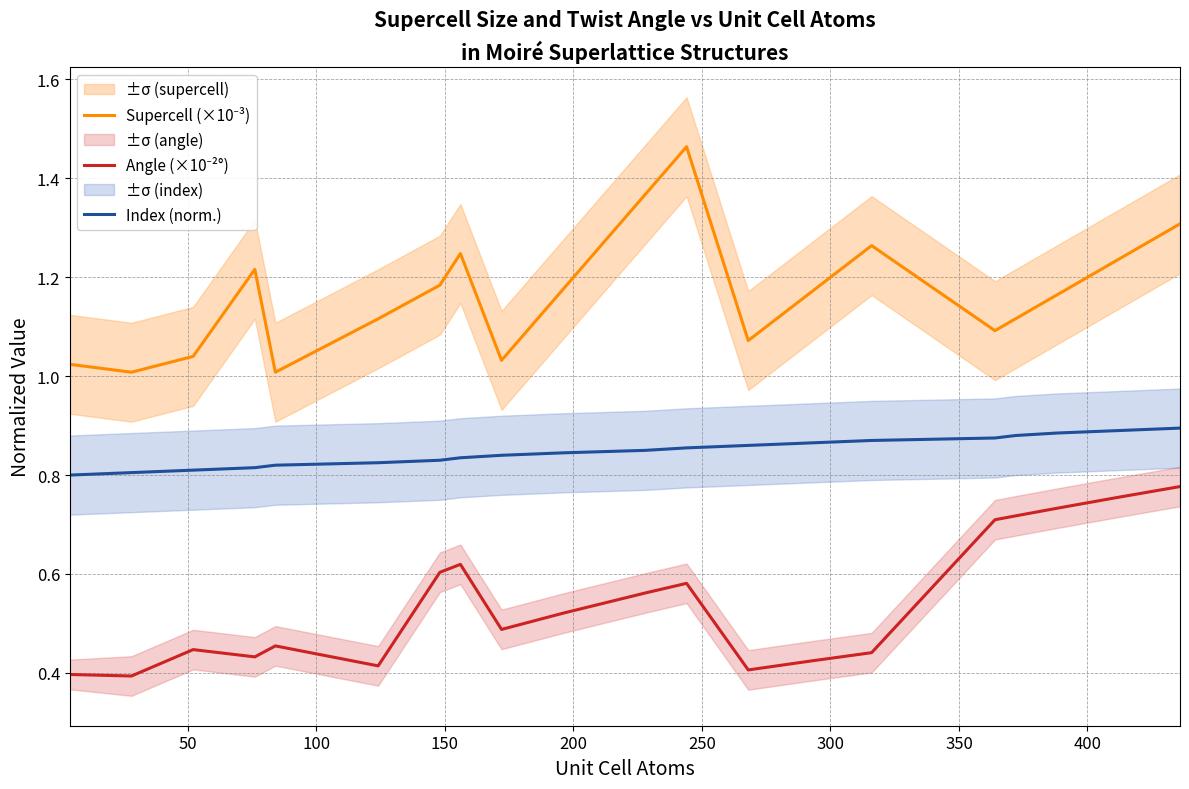

Which series has the largest total across all categories?

Supercell (×10⁻³)